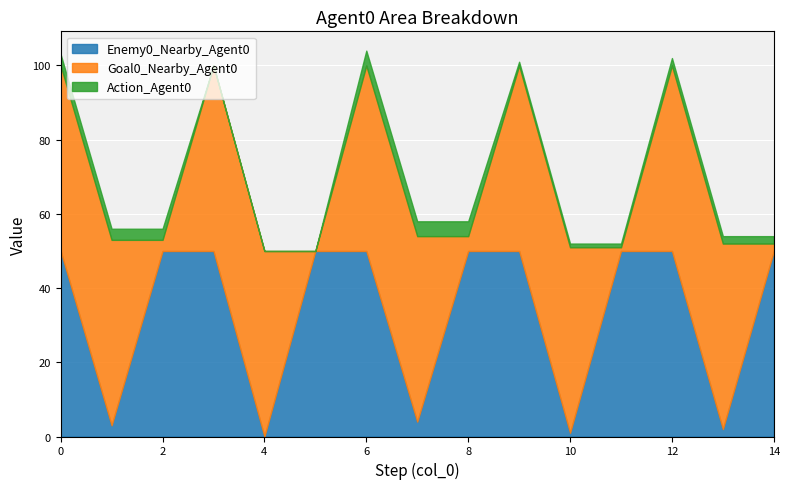

List the labels in order of Goal0_Nearby_Agent0 value, smallest first.

5, 11, 14, 2, 8, 0, 1, 3, 4, 6, 7, 9, 10, 12, 13